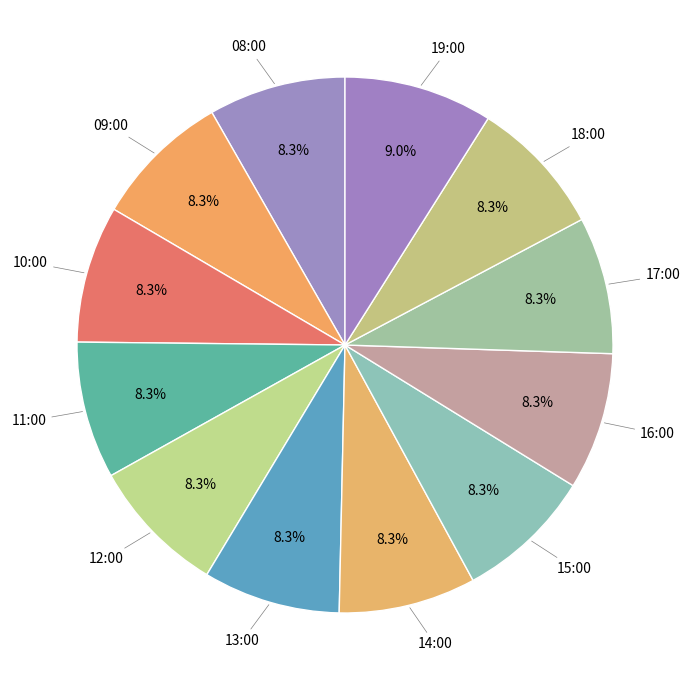

Count the number of slices in the pie.

12